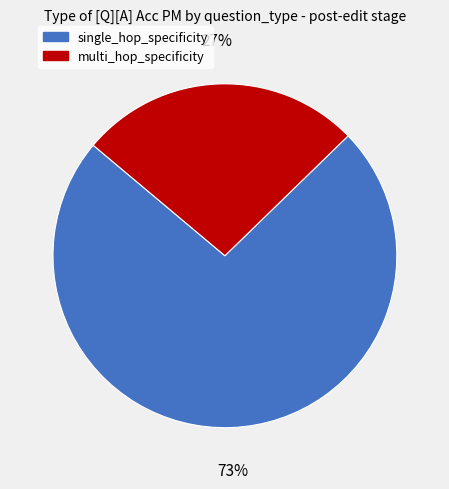

To the nearest percent, what portion does single_hop_specificity represent?

73%